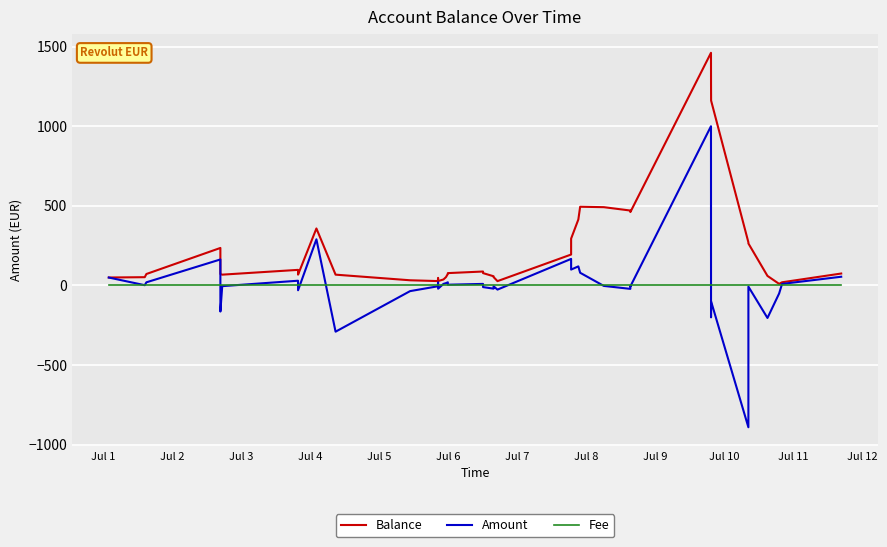

What is the minimum value shown in the chart?

-890.0